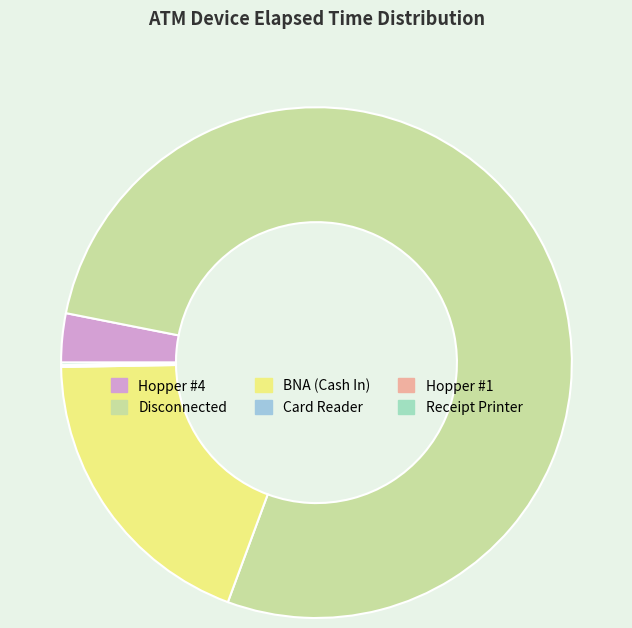

Which has a higher value, Disconnected or BNA (Cash In)?

Disconnected